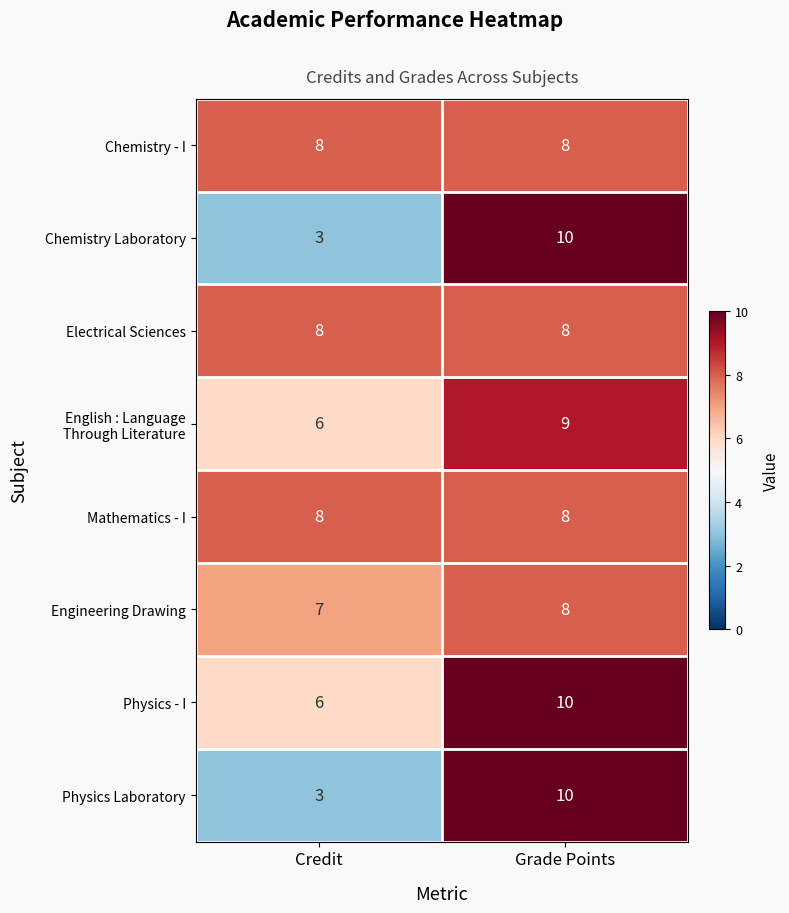

What is the greatest value displayed?

10